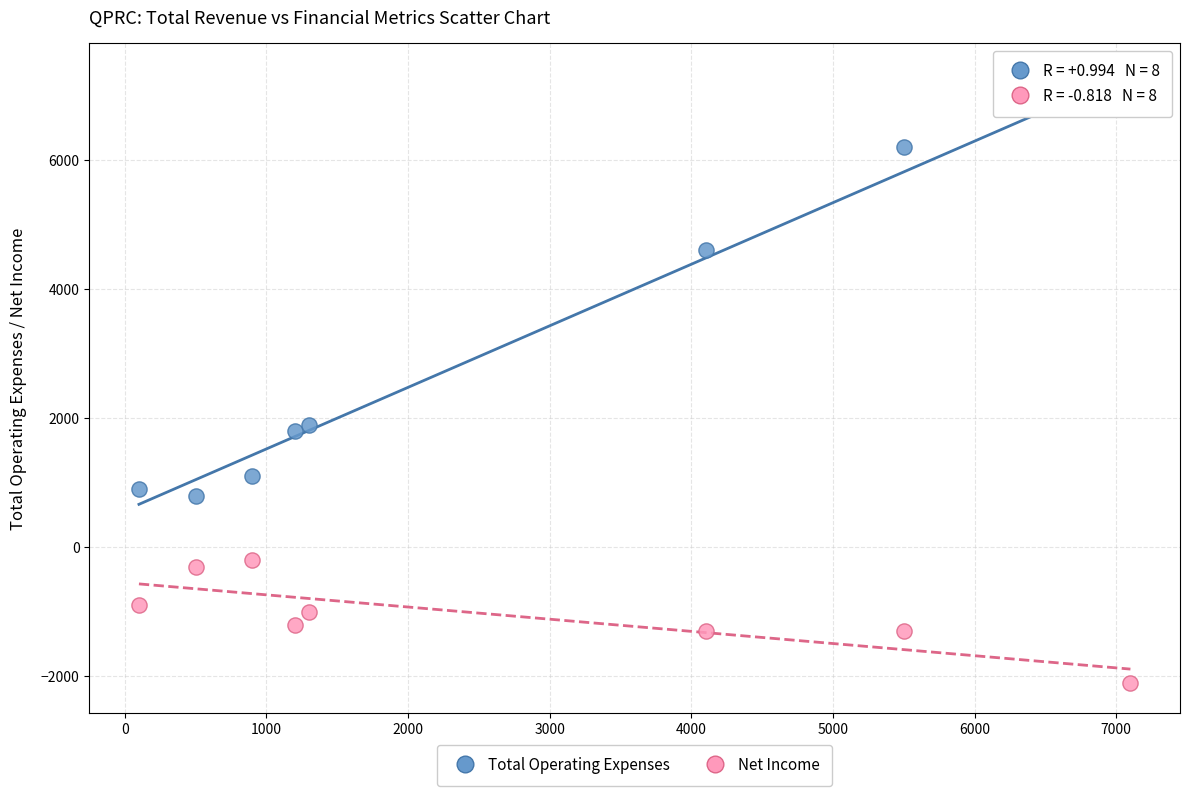

Which series contains the highest Y value?

Total Operating Expenses